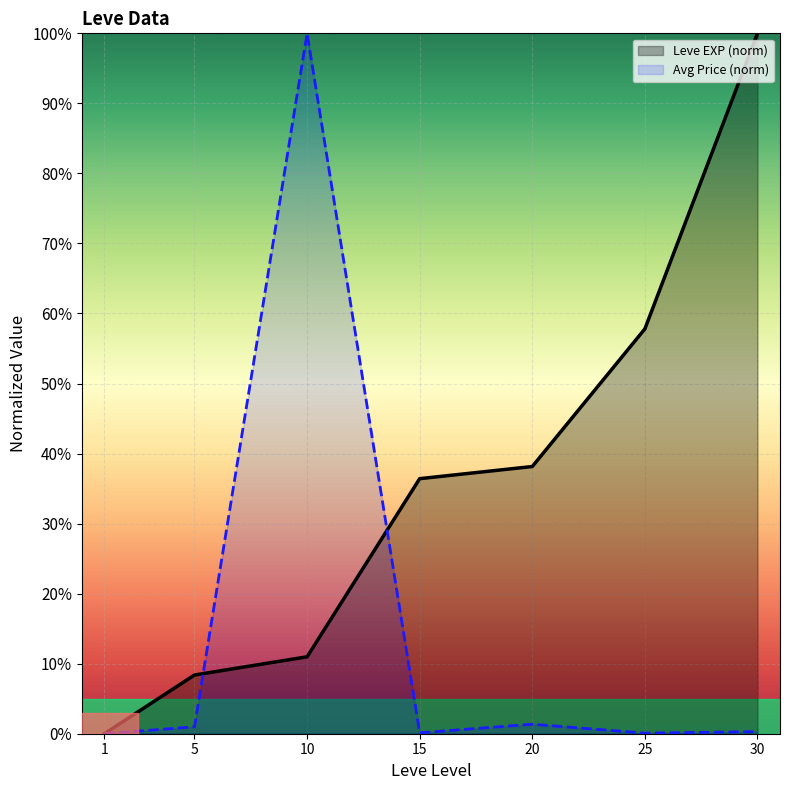

Rank the categories by Leve EXP (norm) value from highest to lowest.

30, 25, 20, 15, 10, 5, 1